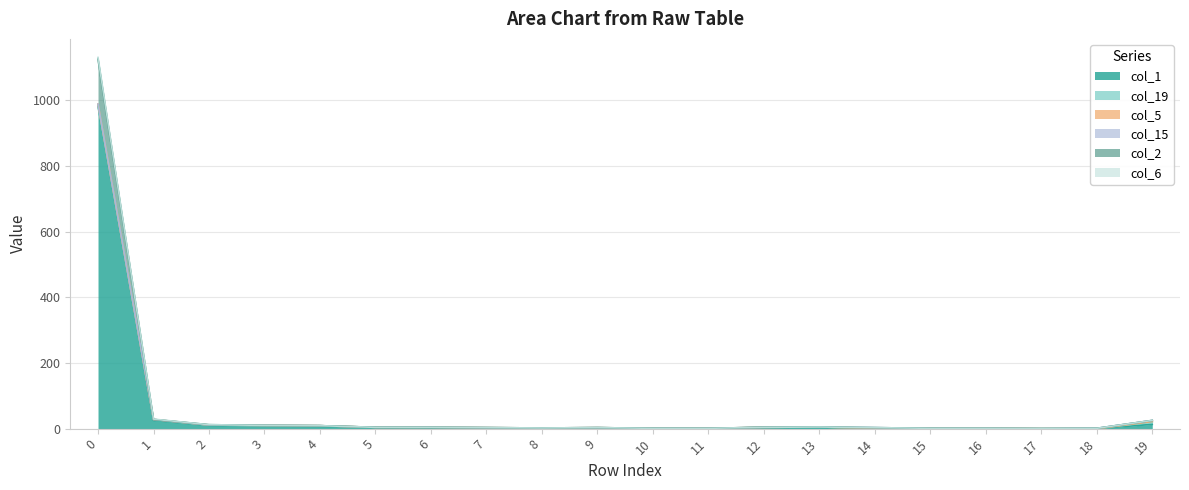

True or false: col_6 and col_2 cross at least once.

False